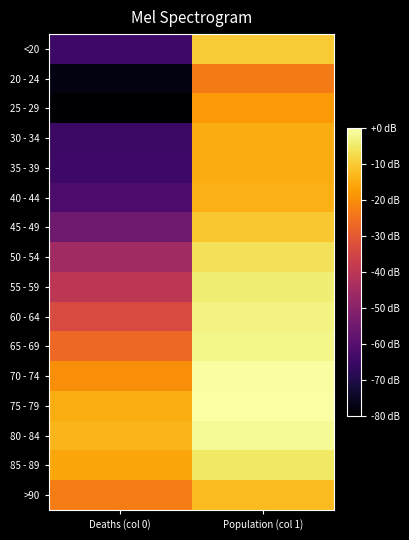

Reading right to left, list all the values displayed in this chart.

<20: Population (col 1)=36.7	Deaths (col 0)=12.8
20 - 24: Population (col 1)=30.8	Deaths (col 0)=7.0
25 - 29: Population (col 1)=33.1	Deaths (col 0)=6.0
30 - 34: Population (col 1)=34.4	Deaths (col 0)=12.6
35 - 39: Population (col 1)=34.5	Deaths (col 0)=12.8
40 - 44: Population (col 1)=34.9	Deaths (col 0)=14.0
45 - 49: Population (col 1)=36.4	Deaths (col 0)=16.8
50 - 54: Population (col 1)=38.3	Deaths (col 0)=21.0
55 - 59: Population (col 1)=39.2	Deaths (col 0)=23.6
60 - 64: Population (col 1)=39.7	Deaths (col 0)=26.3
65 - 69: Population (col 1)=39.9	Deaths (col 0)=29.3
70 - 74: Population (col 1)=40.8	Deaths (col 0)=32.3
75 - 79: Population (col 1)=40.9	Deaths (col 0)=34.5
80 - 84: Population (col 1)=40.3	Deaths (col 0)=35.2
85 - 89: Population (col 1)=38.7	Deaths (col 0)=34.1
>90: Population (col 1)=35.6	Deaths (col 0)=30.9